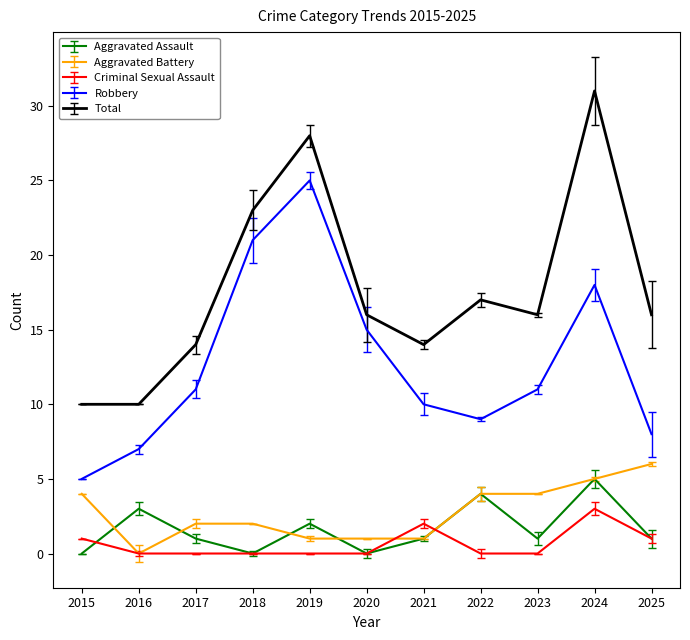

Is it true that Total equals 27 at 2025?

False